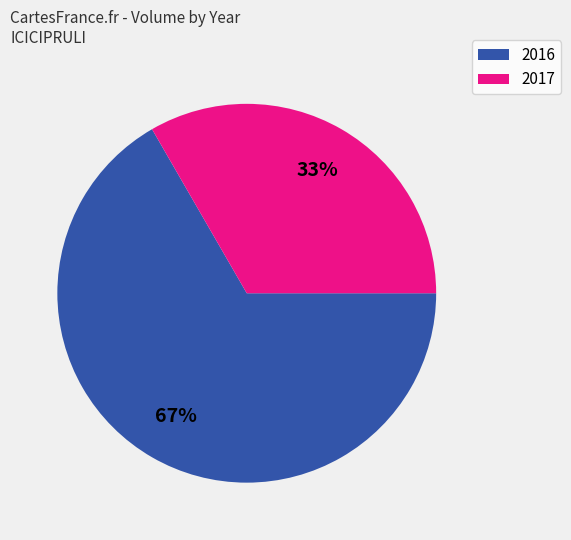

Does 2016 represent more than half of the total?

Yes